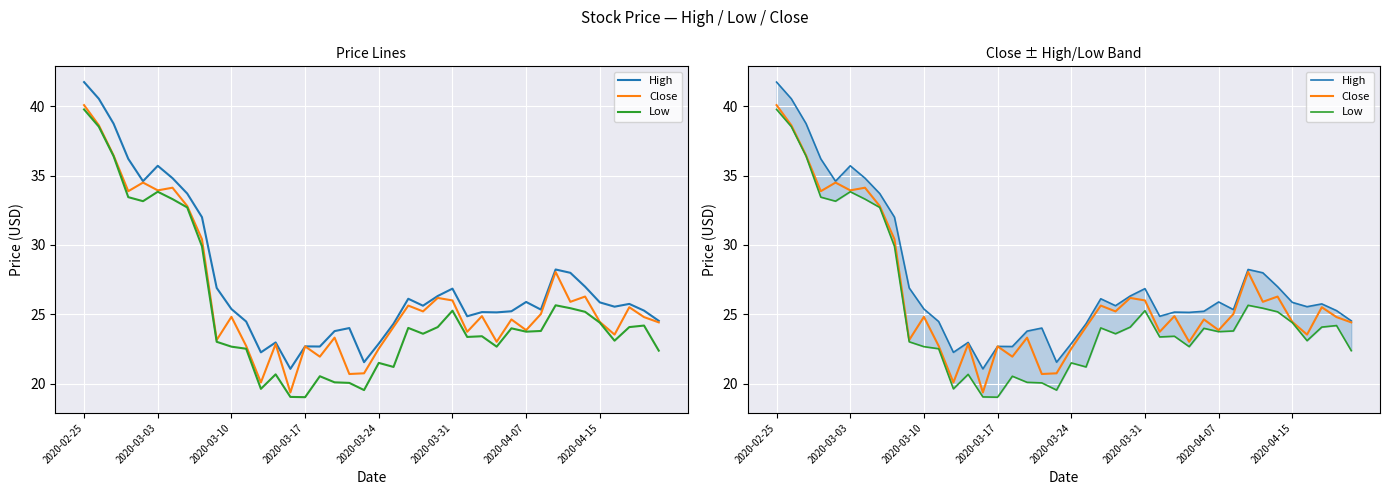

What is the difference between the maximum and minimum values in the Low series?

20.7